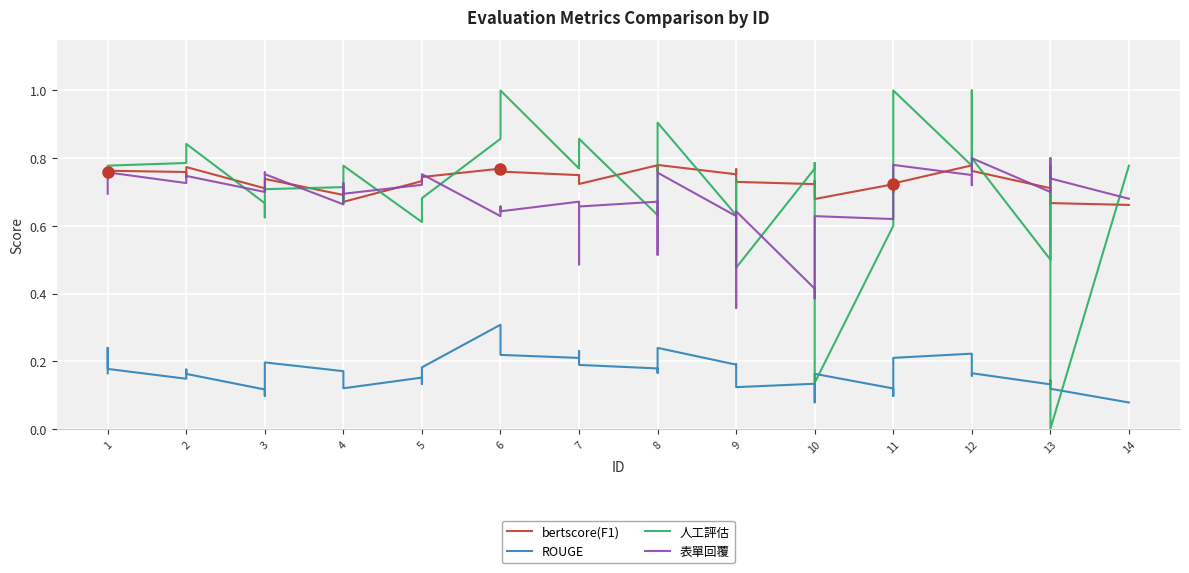

True or false: 表單回覆 and ROUGE intersect in this chart.

False